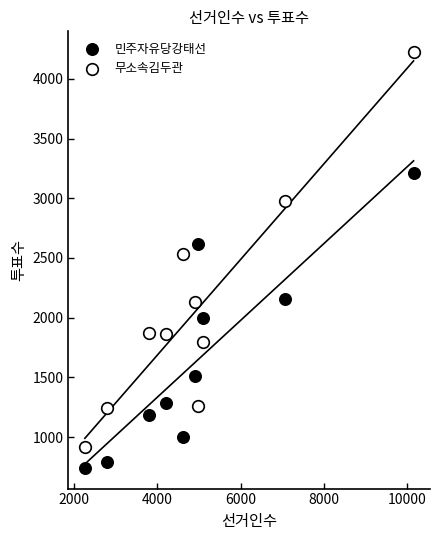

What are all the series names shown in the legend?

민주자유당강태선, 무소속김두관